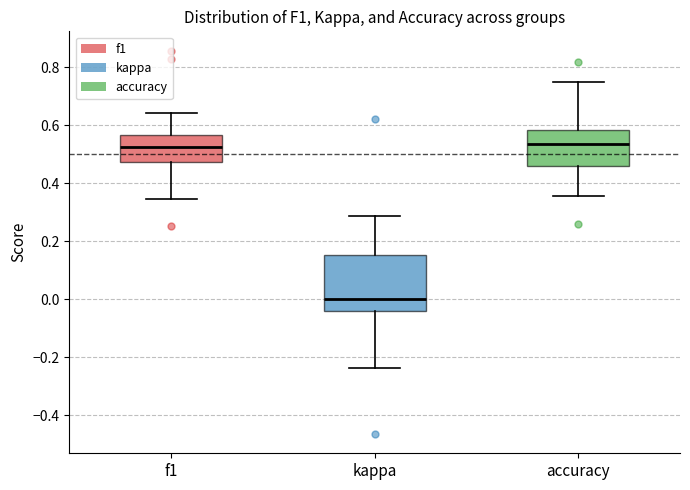

Reading left to right, transcribe this box plot: for each box, give where its median line is, the range the box spans, and where its two whiskers end, as read against the y-axis. The values are not printed on the chart, so give them approximately, as read against the axis.

f1: median 0.52, box 0.48 to 0.56, whiskers 0.34 to 0.64
kappa: median 0.00, box -0.04 to 0.16, whiskers -0.24 to 0.28
accuracy: median 0.54, box 0.46 to 0.58, whiskers 0.36 to 0.76